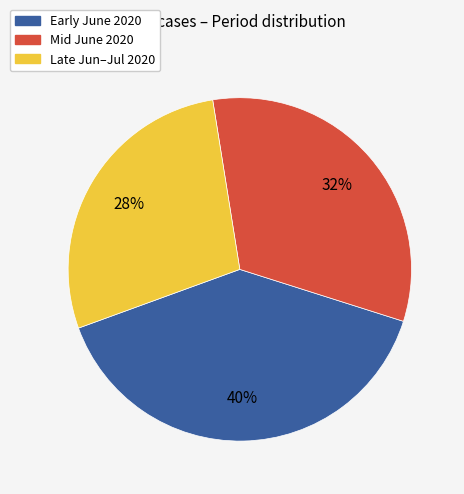

How many segments does this pie chart have?

3